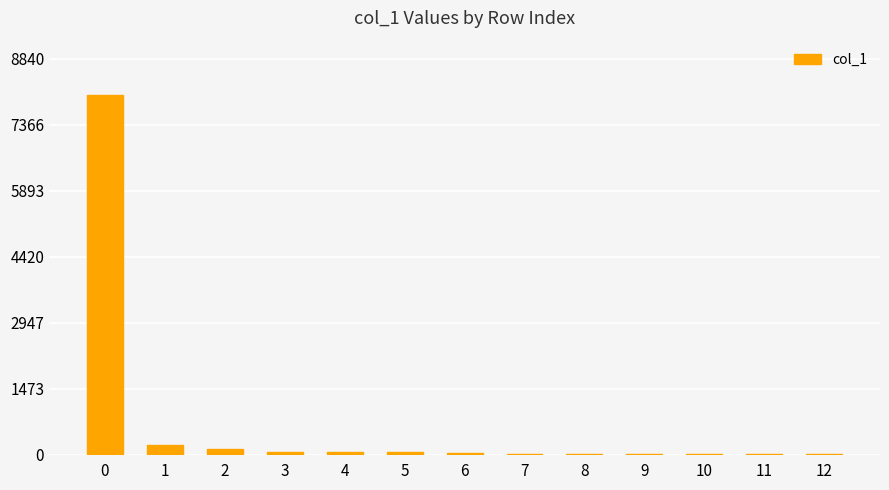

Is it true that the value at 1 is 225?

True